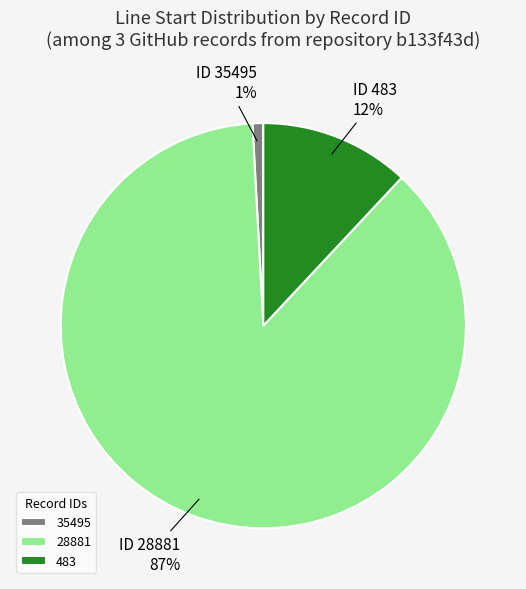

Rank the categories by value from highest to lowest.

28881, 483, 35495